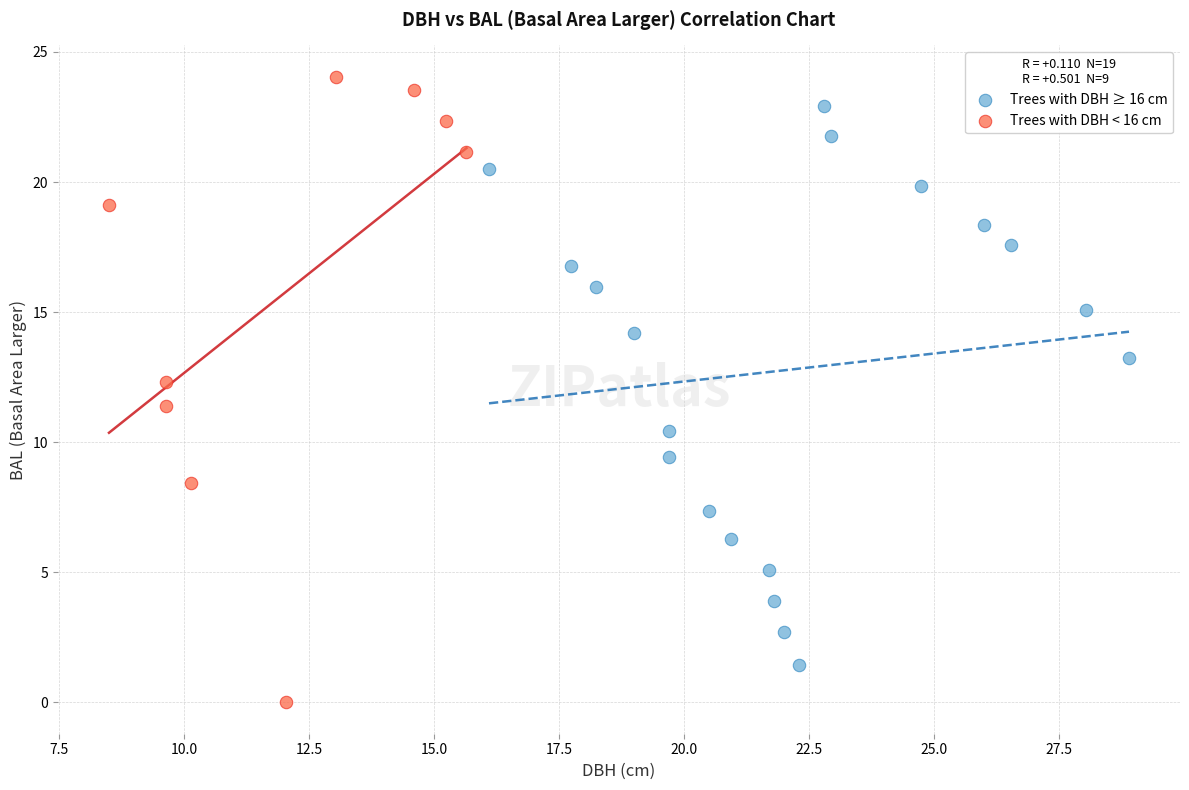

Which series reaches the minimum Y coordinate?

Trees with DBH < 16 cm